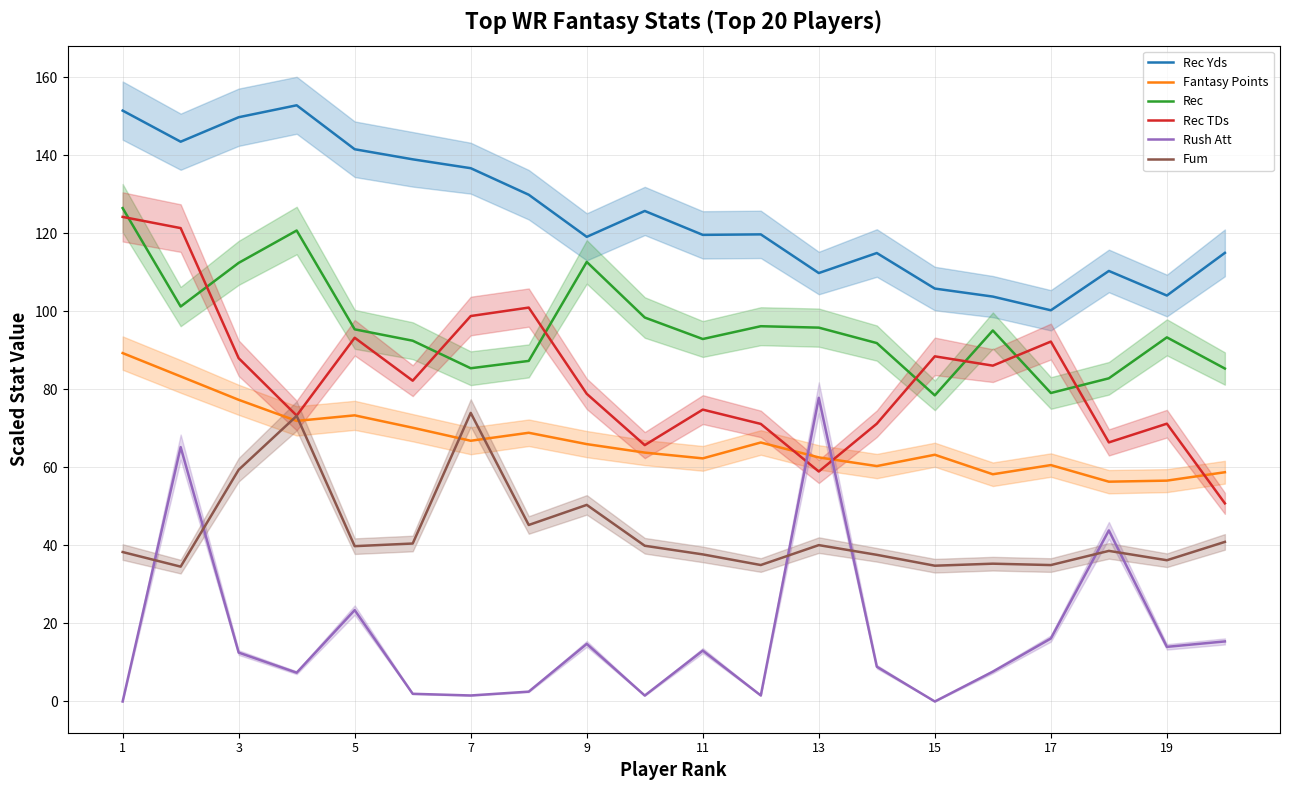

What is the minimum value for Rec?

78.5